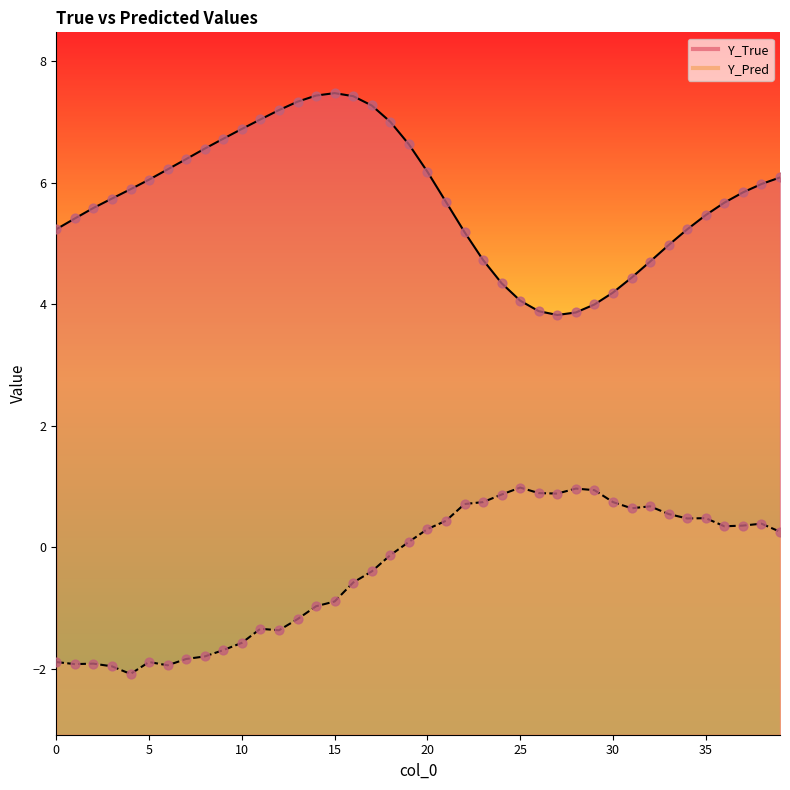

Is the value of Y_True at 27 greater than the value of Y_Pred at 34?

Yes